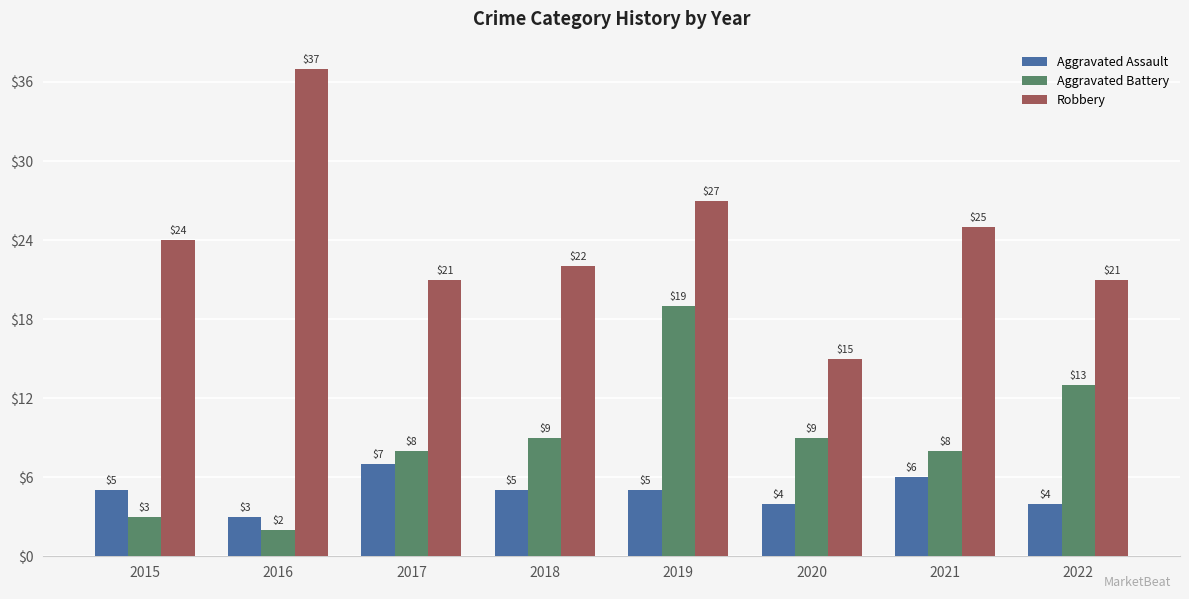

The Robbery series shows 6 at 2019. True or false?

False